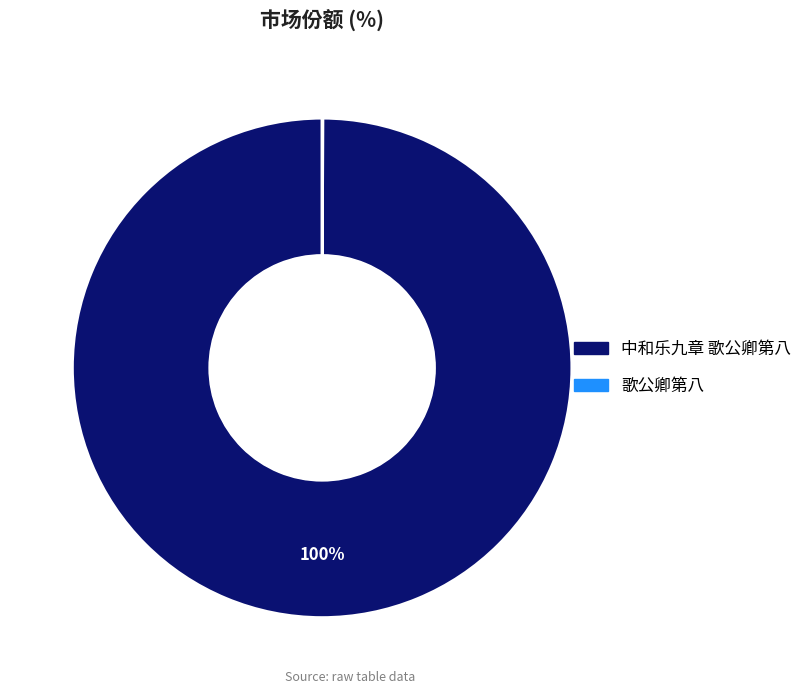

Is there any slice that represents more than half of the pie?

Yes